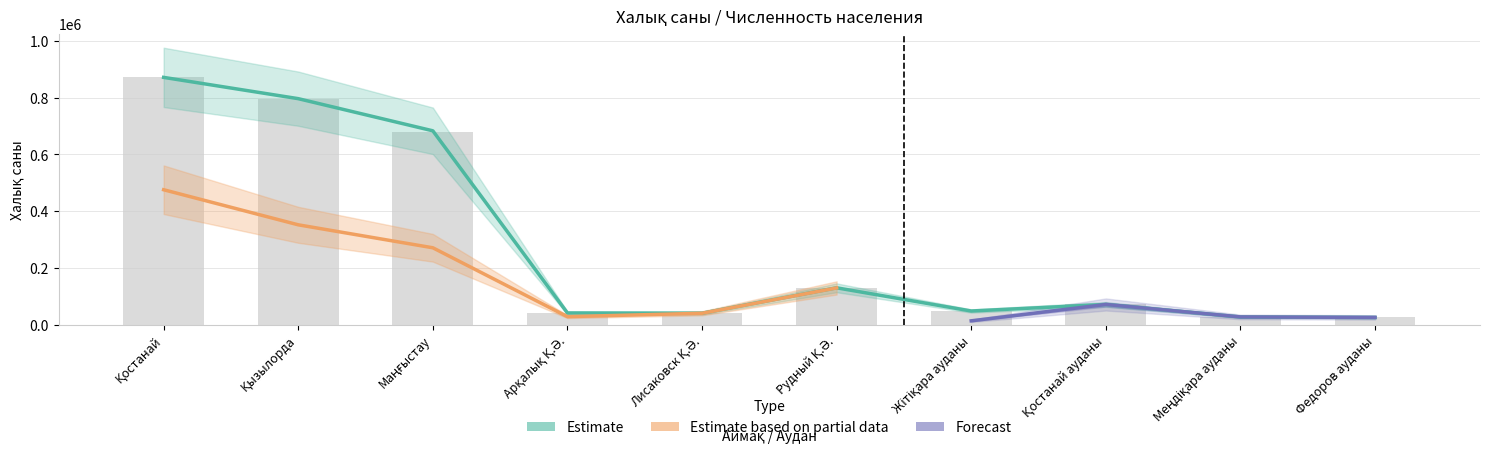

What position from the left is Қостанай ауданы?

8